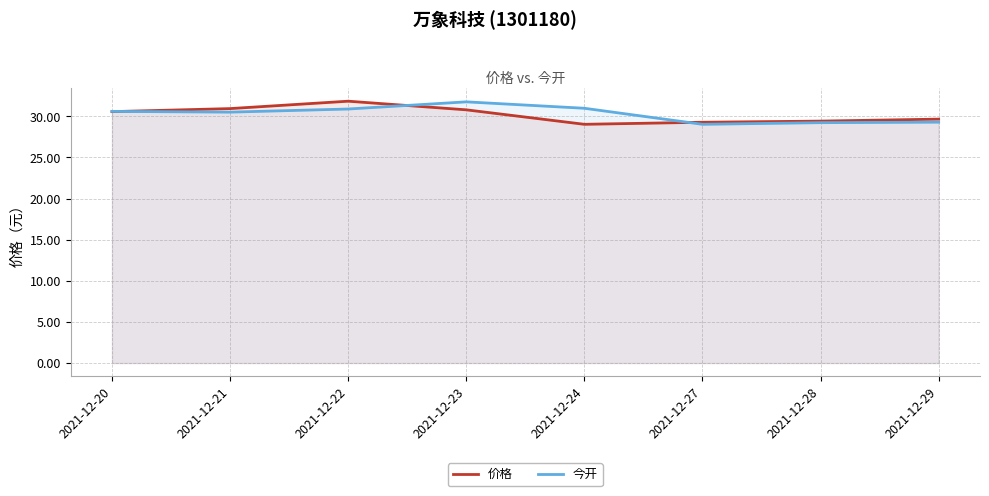

What is the value of the 价格 point at the 8th from the left?

29.6